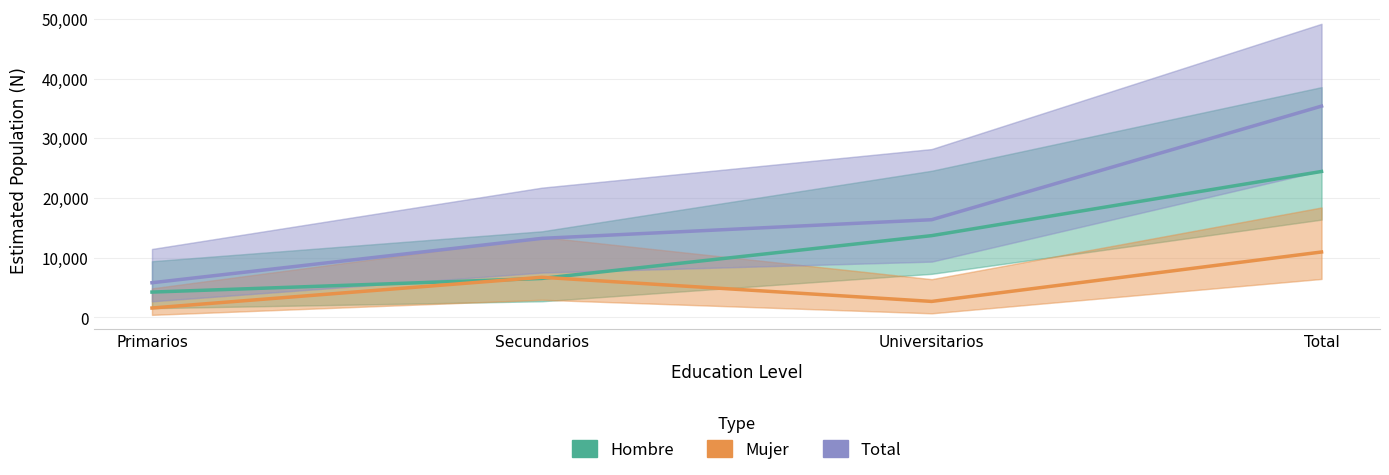

True or false: Total has more than 0 interior local peaks.

False